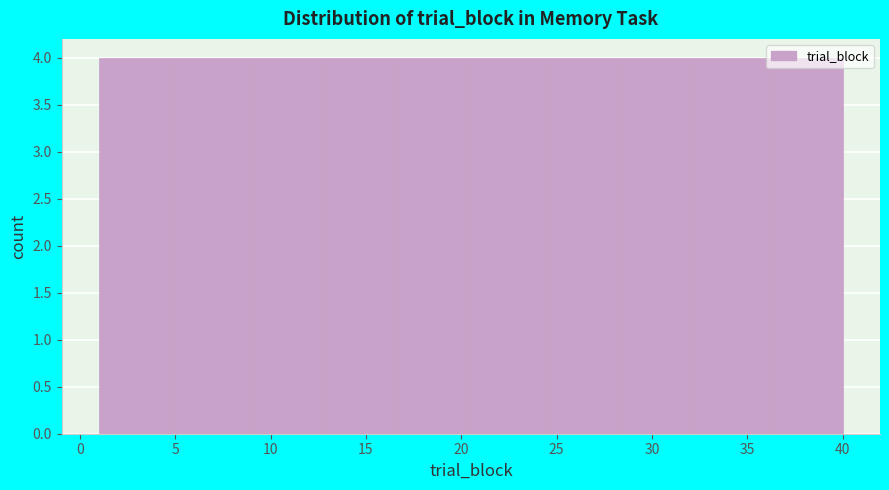

What is the height of the bar covering 1.0 to 4.9 on the x-axis? Neither the bar edges nor the heights are printed on the chart, so give them approximately, as read against the axes.

4